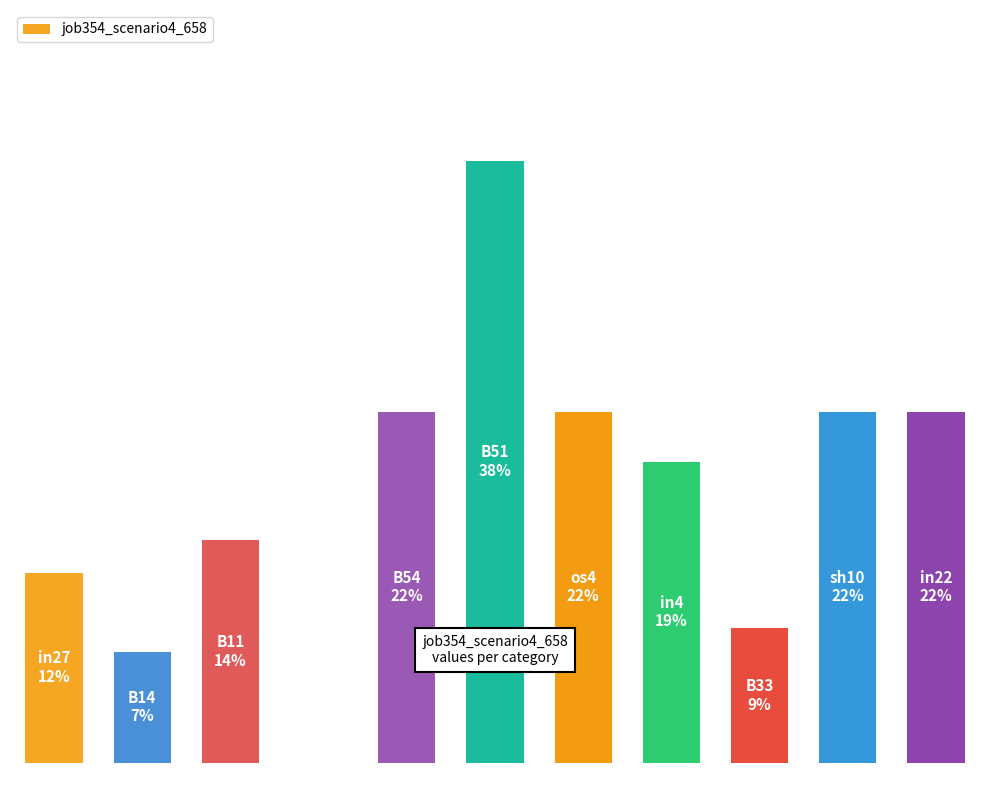

How many values are above zero?

10